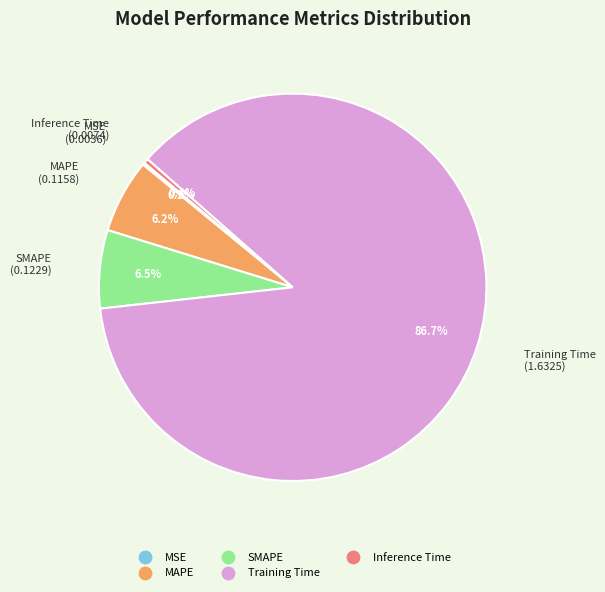

Does any single category account for the majority?

Yes